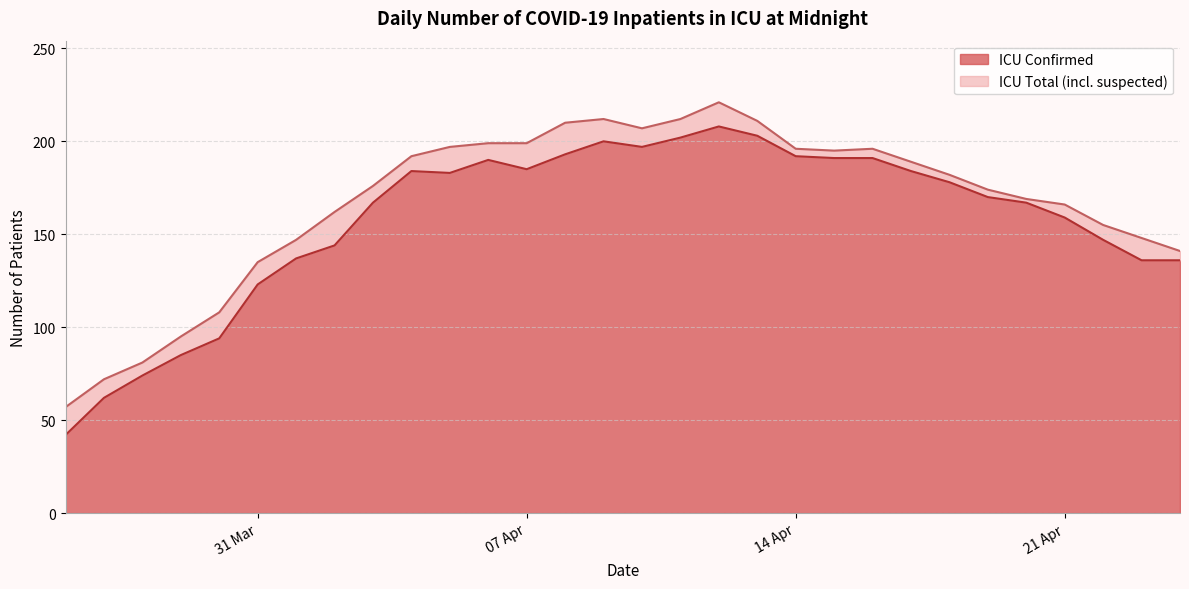

Which series has the widest spread of values?

ICU Confirmed